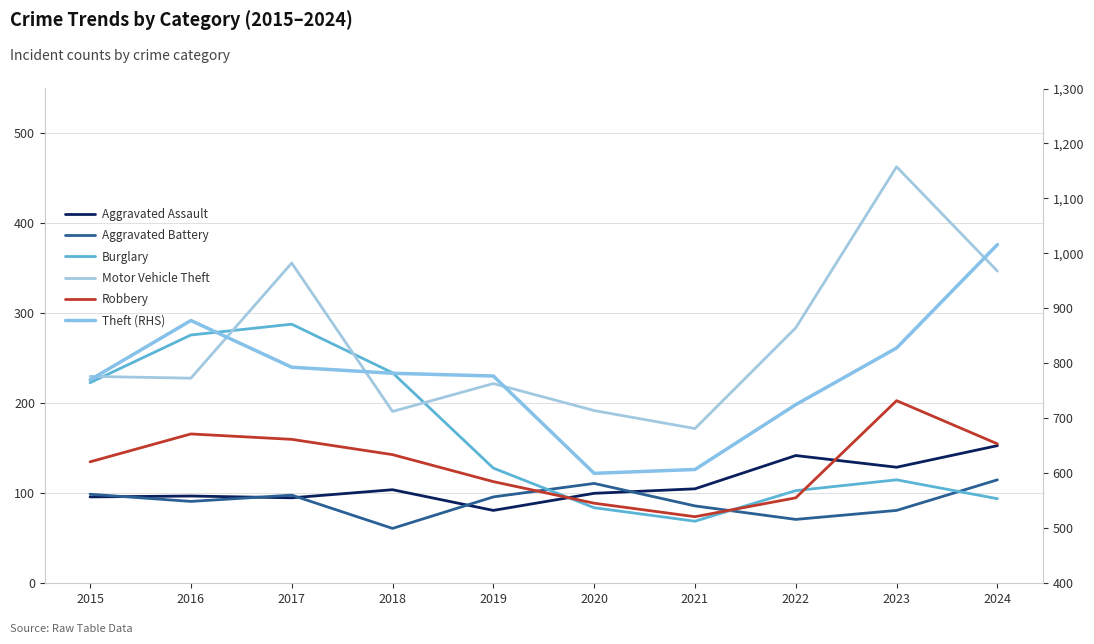

Rank the series by their maximum value, from highest to lowest.

Theft (RHS), Motor Vehicle Theft, Burglary, Robbery, Aggravated Assault, Aggravated Battery